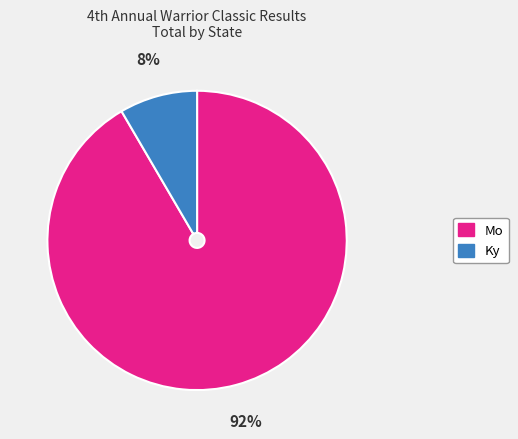

Is there a majority slice in this chart?

Yes